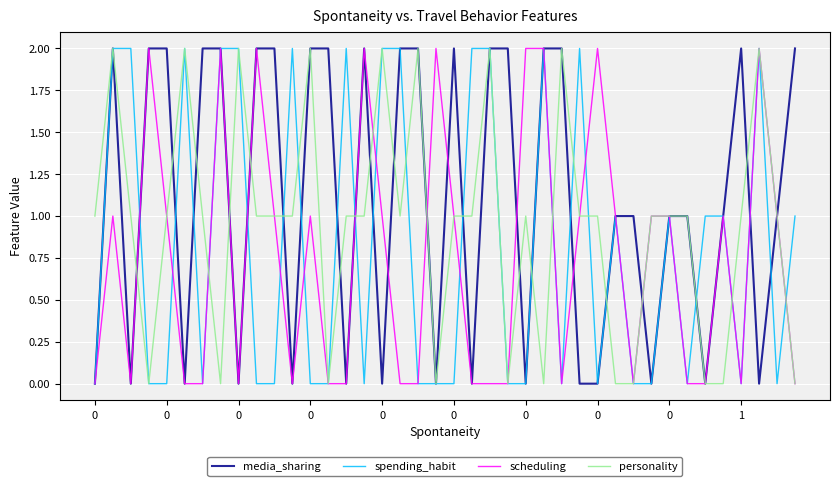

Rank the series by their average value, from highest to lowest.

media_sharing, personality, spending_habit, scheduling